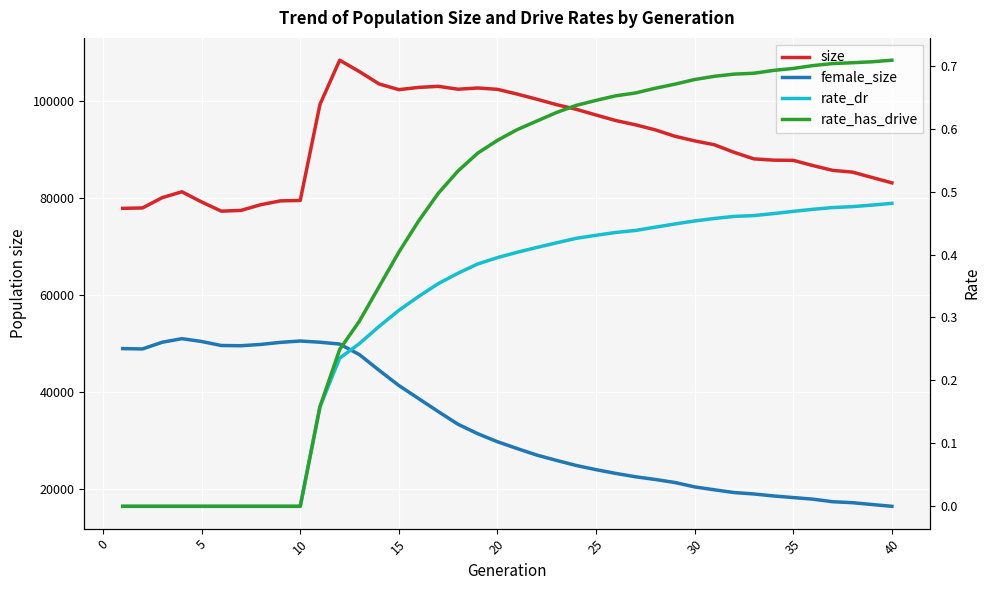

What is the sum of all female_size values?

1320435.0